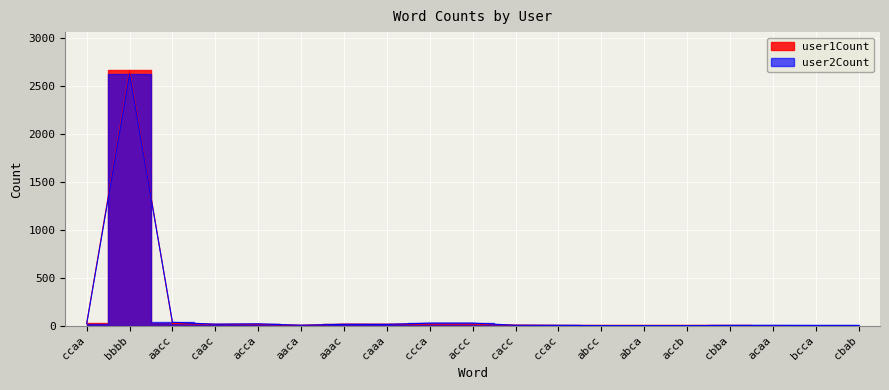

Reading left to right, list all the values displayed in this chart.

user1Count: 24	2660	23	12	13	2	14	13	15	15	4	1	1	1	1	1	0	0	0
user2Count: 19	2625	34	14	18	3	13	12	26	26	3	2	0	0	0	1	2	1	1